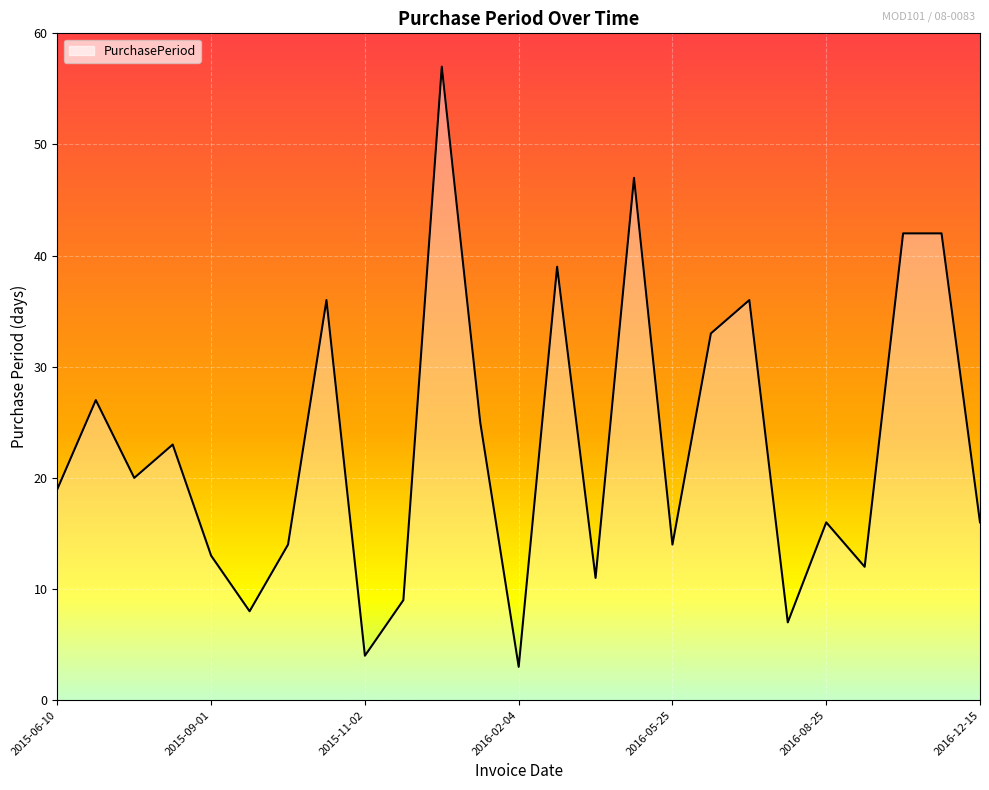

What is the smallest value displayed?

3